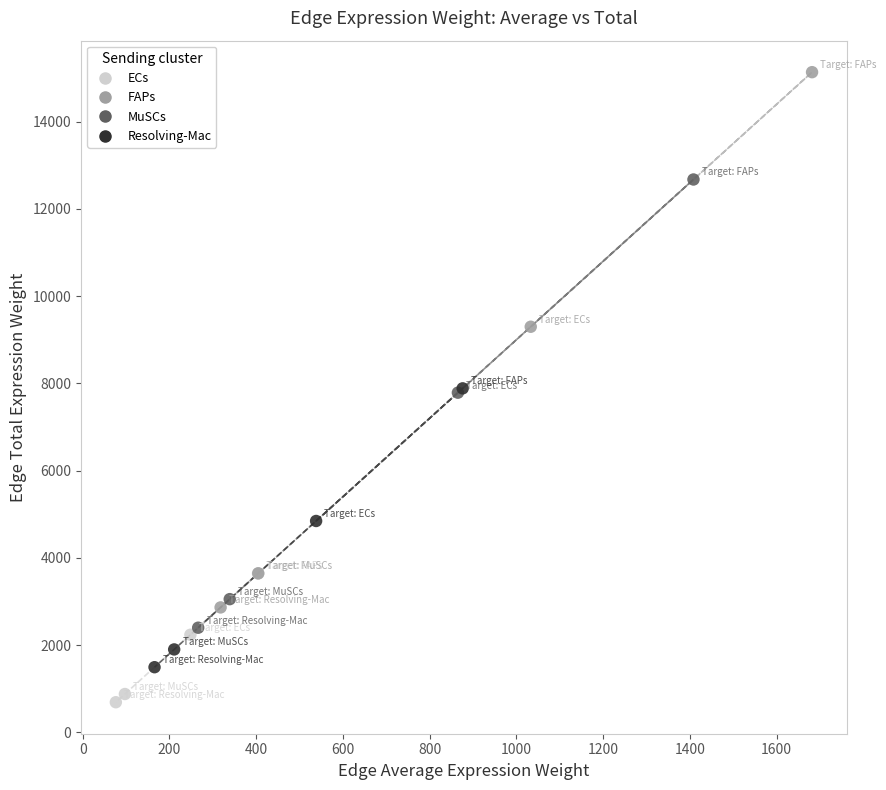

Which series contains the lowest Y value?

ECs